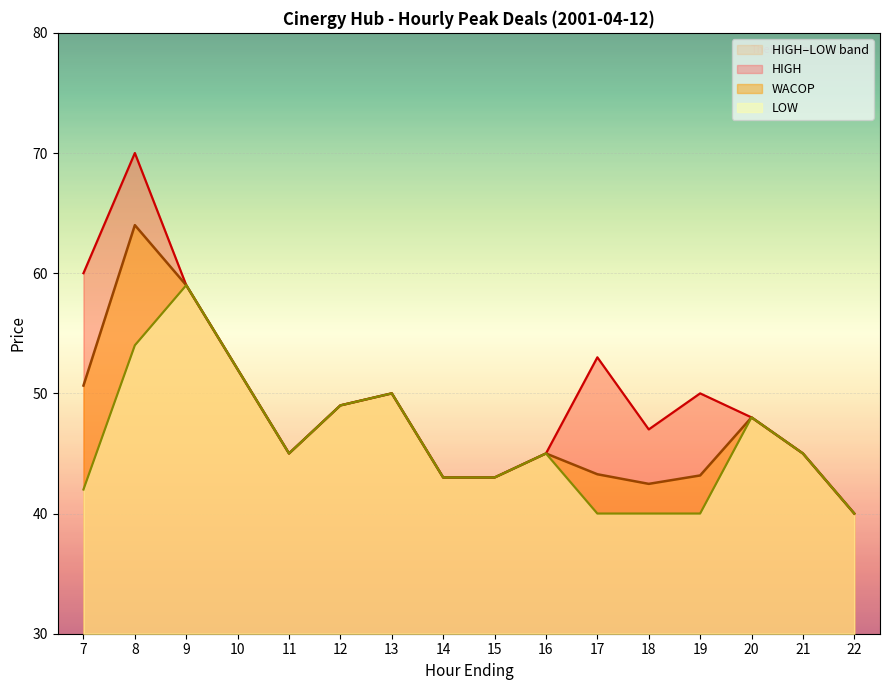

What is the maximum value for WACOP?

64.0